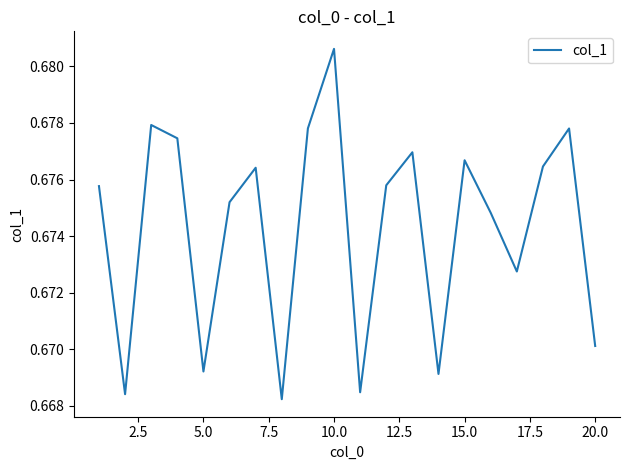

Which category has the highest value across all series?

10.0